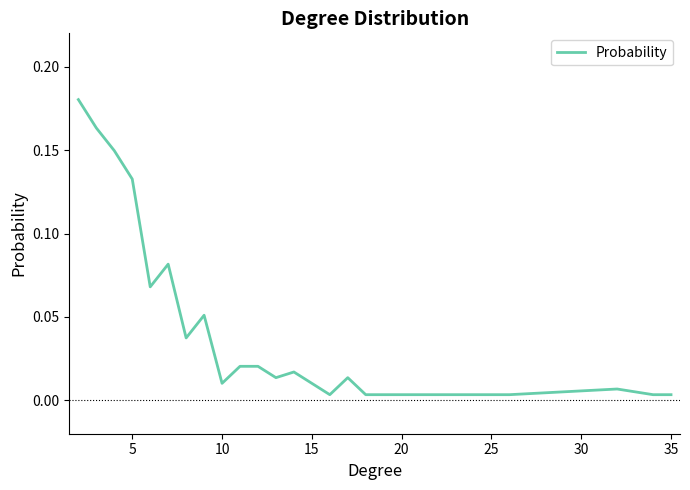

Is this an area chart (filled region under the line)?

No